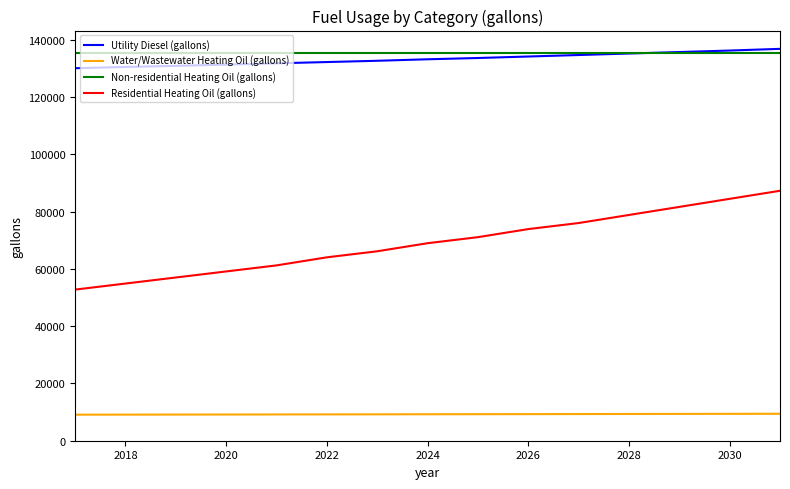

True or false: Non-residential Heating Oil (gallons) and Residential Heating Oil (gallons) intersect in this chart.

False